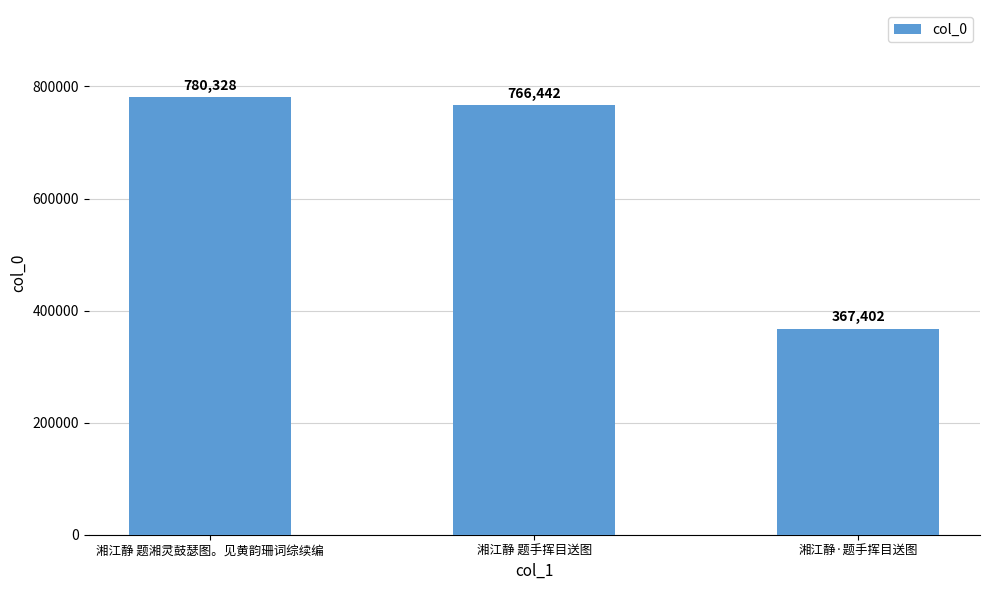

List the labels in order of value, smallest first.

湘江静·题手挥目送图, 湘江静 题手挥目送图, 湘江静 题湘灵鼓瑟图。见黄韵珊词综续编